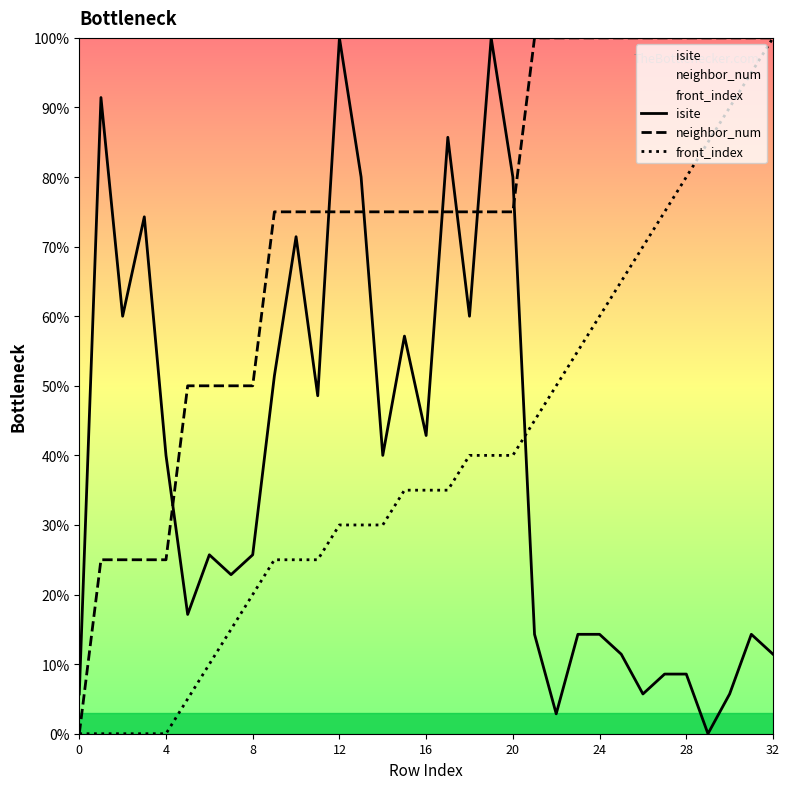

Which category has the highest value in the isite series?

12